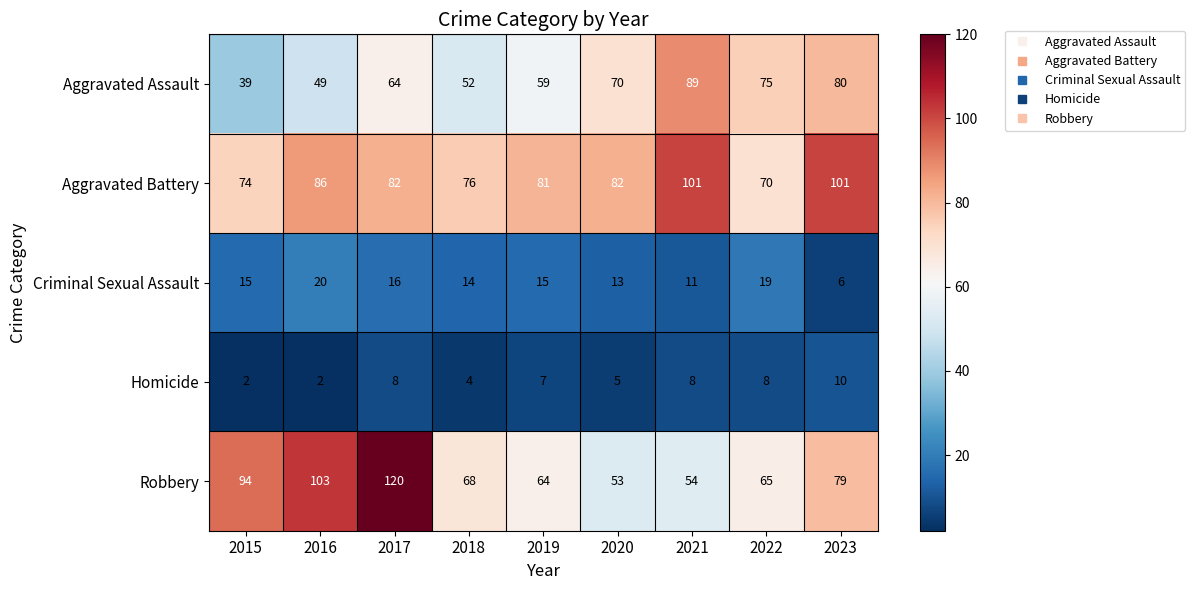

What is the maximum value for Aggravated Assault?

89